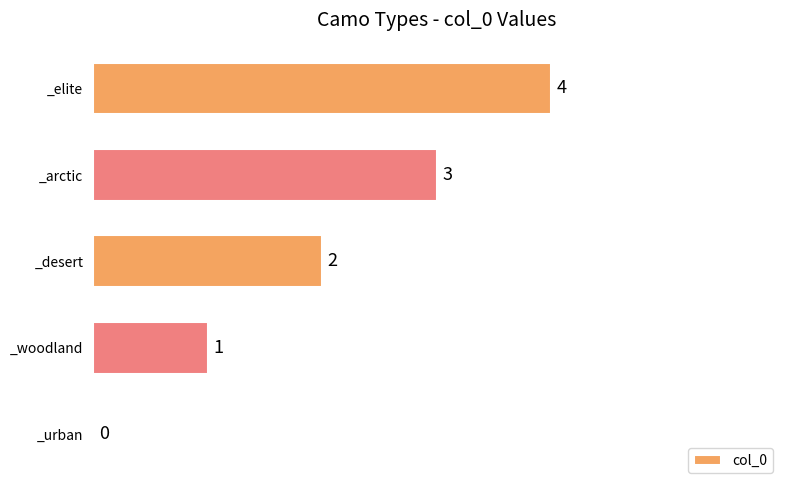

What is the ratio of the value at _arctic to the value at _desert?

1.5